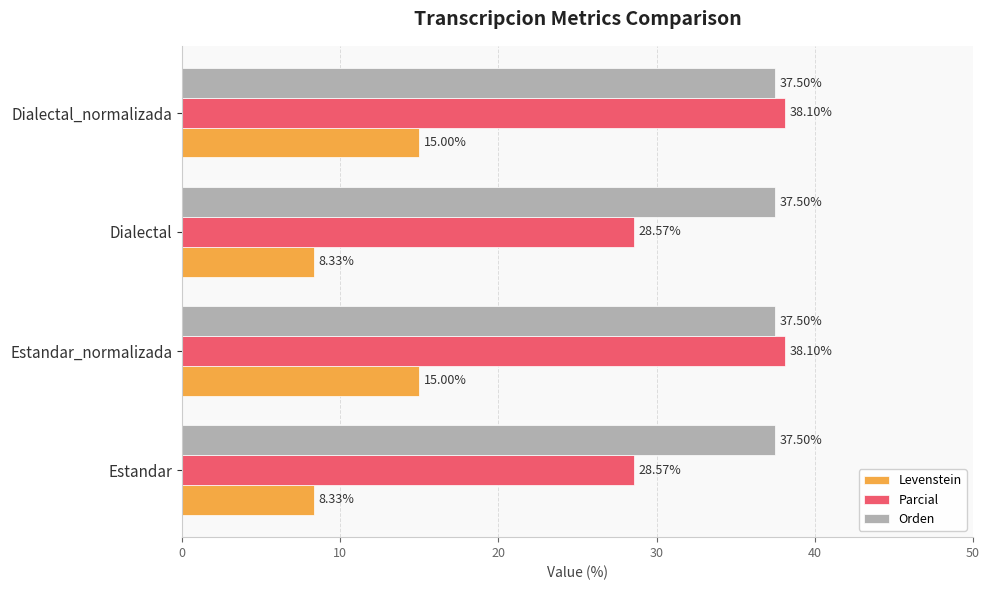

What is the minimum value for Levenstein?

8.3